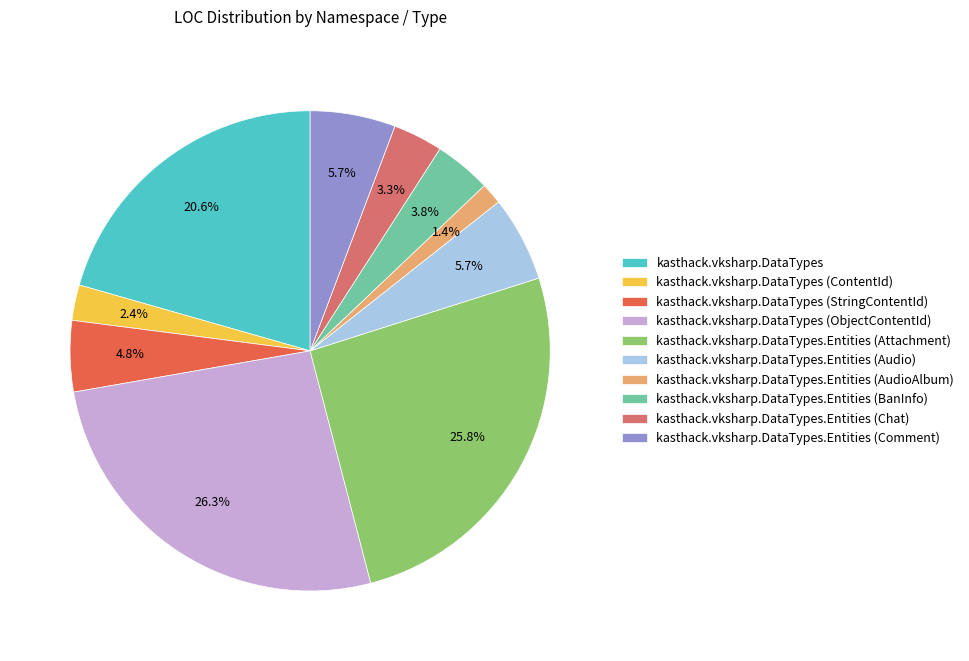

Does any single category account for the majority?

No